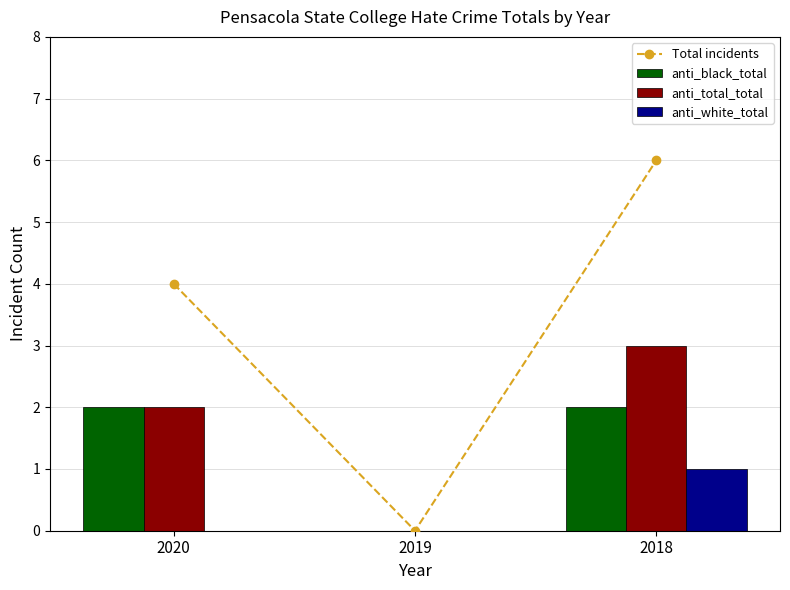

How many groups of bars are there?

3